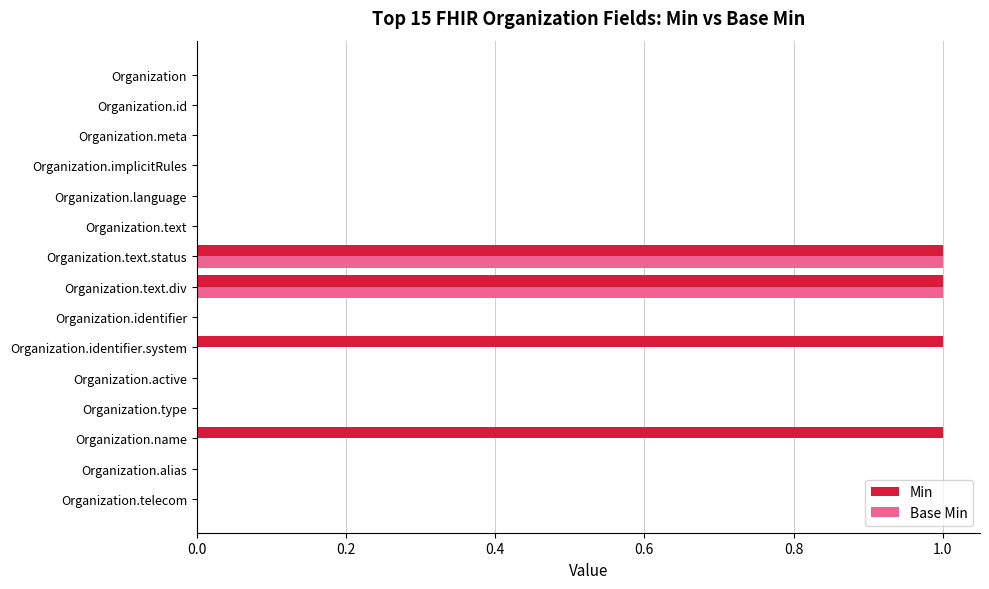

The Min series shows 1 at Organization.text.div. True or false?

True